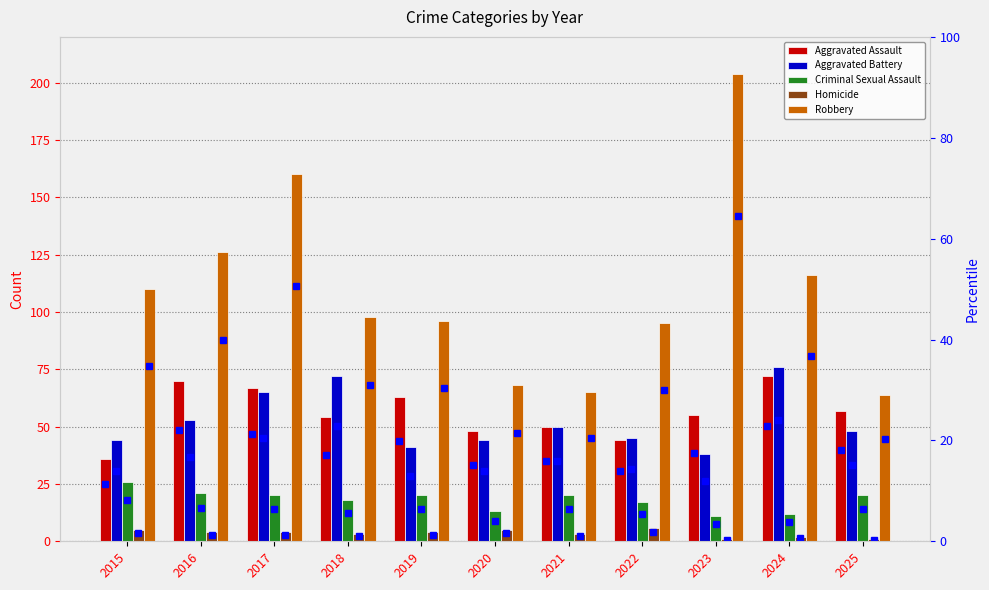

Which label corresponds to the smallest value in the chart?

2023